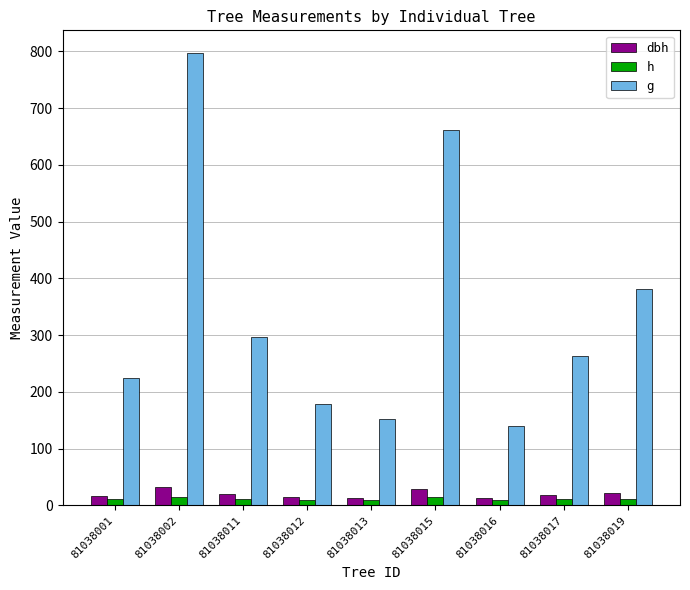

The value of h at 81038013 is 9.1. True or false?

True